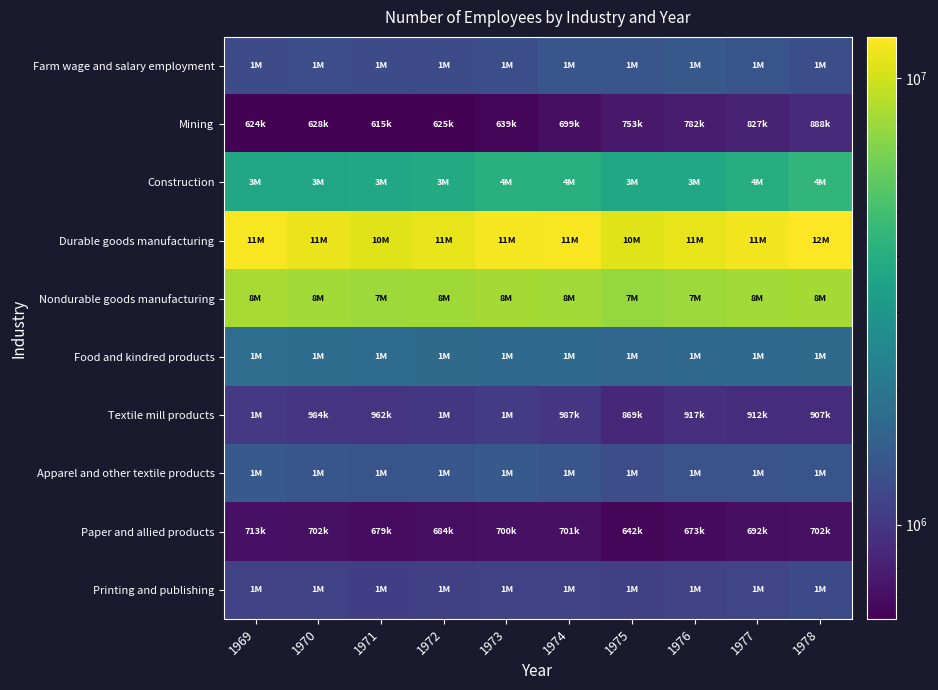

Which series has the largest total across all categories?

Durable goods manufacturing